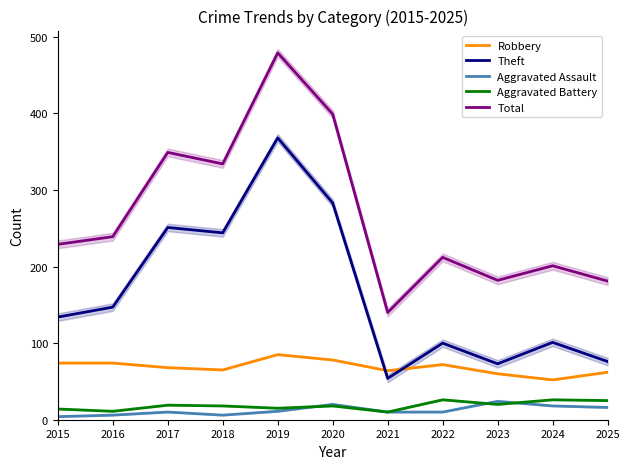

What is the difference between the Theft values at 2023 and 2016?

74